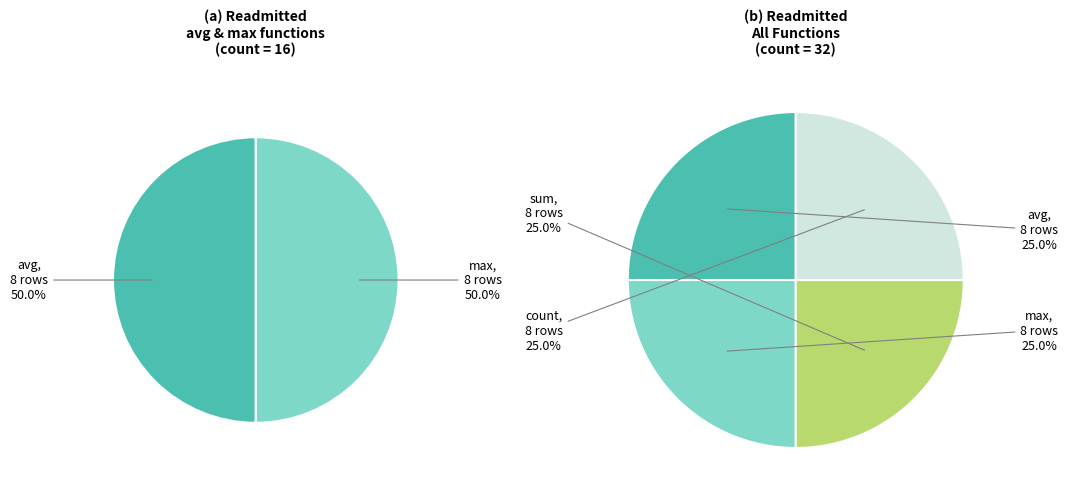

Which slice is the smallest?

sum